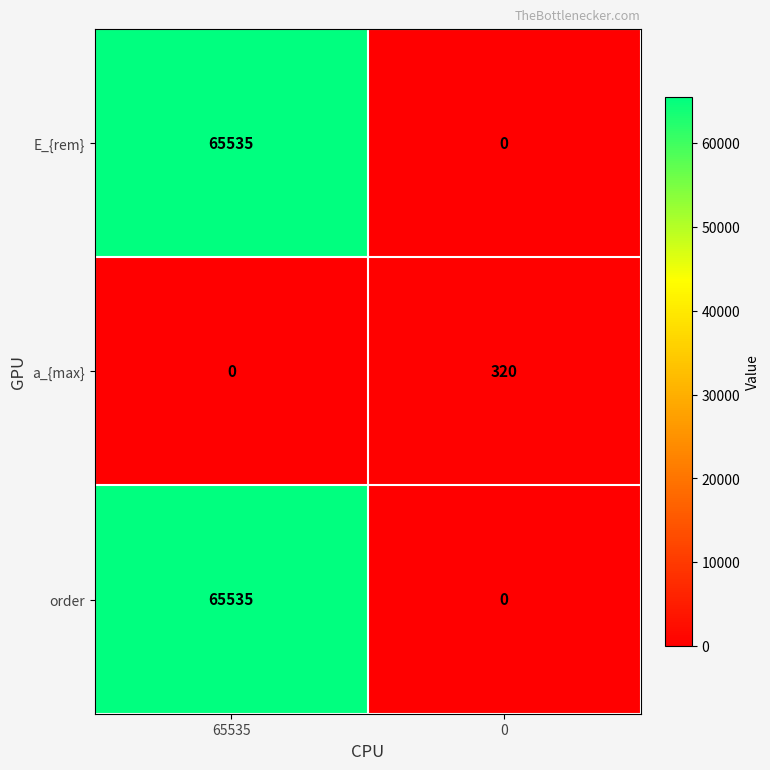

What is the average value of the E_{rem} series?

32768